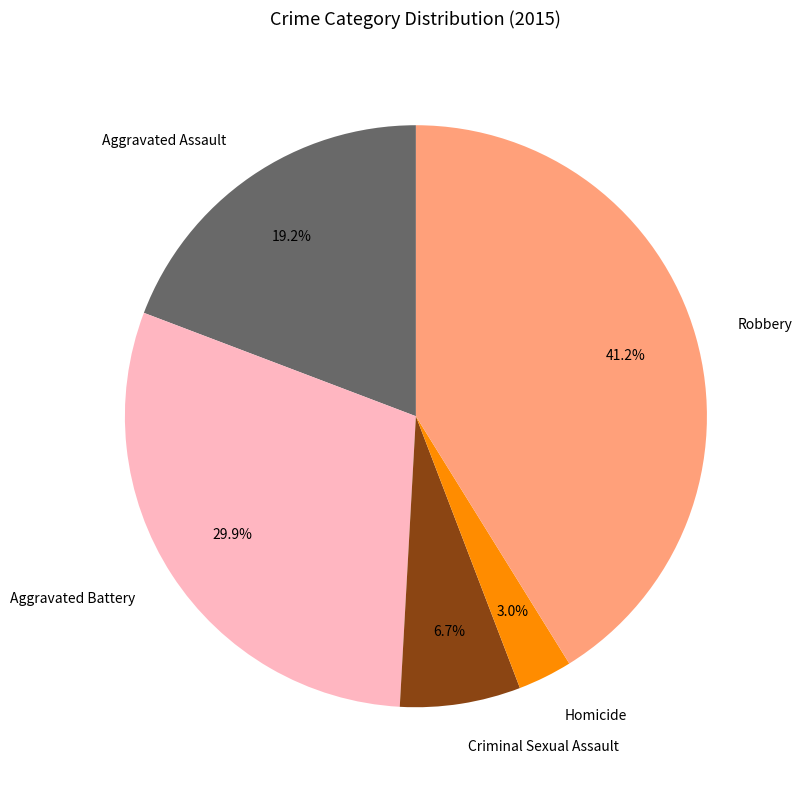

Count the number of slices in the pie.

5